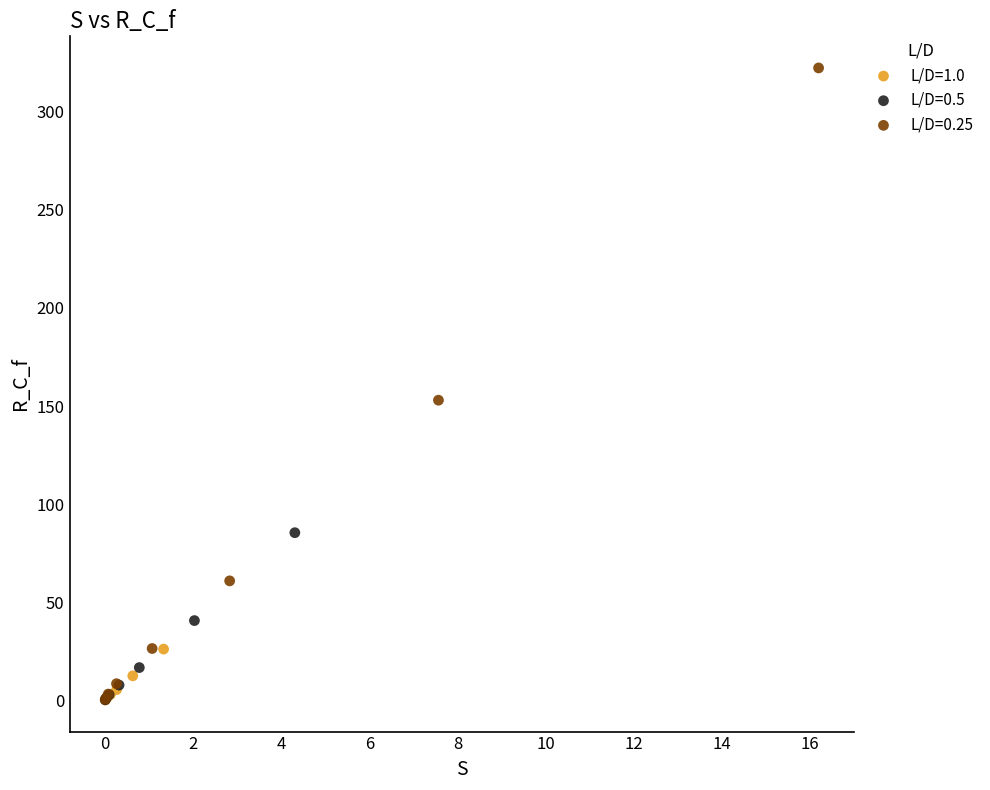

Which series has the largest Y range (max minus min)?

L/D=0.25